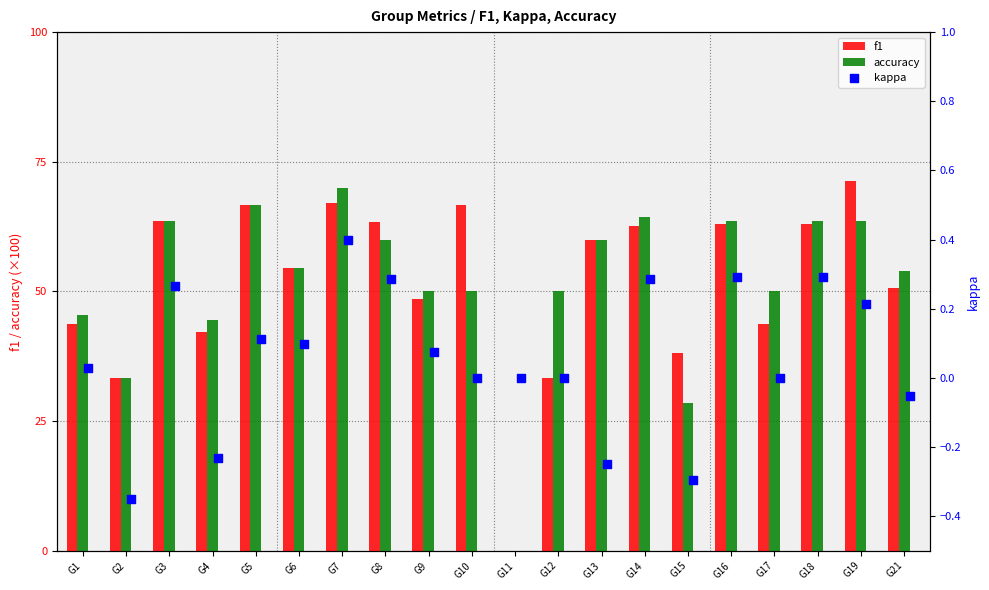

Is the value of accuracy at G12 greater than the value of f1 at G15?

Yes